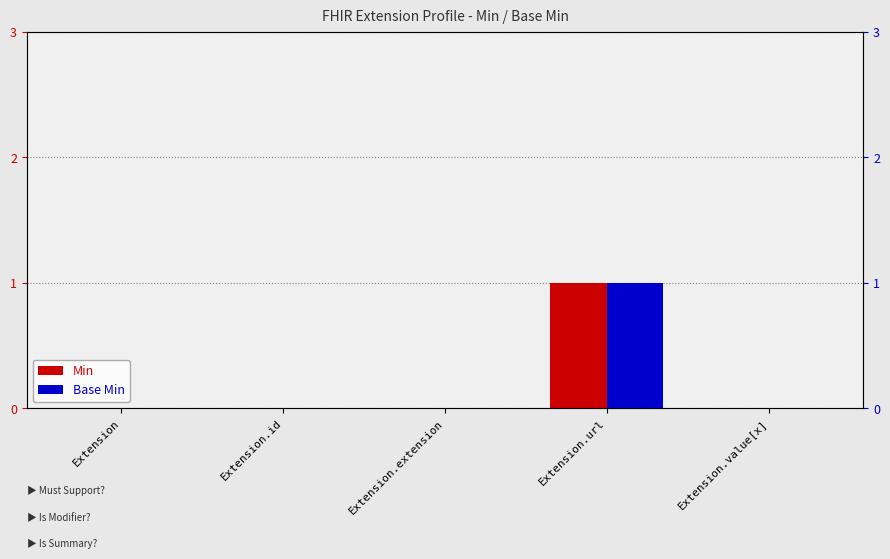

Reading right to left, extract all data points from this chart.

Min: 0	1	0	0	0
Base Min: 0	1	0	0	0